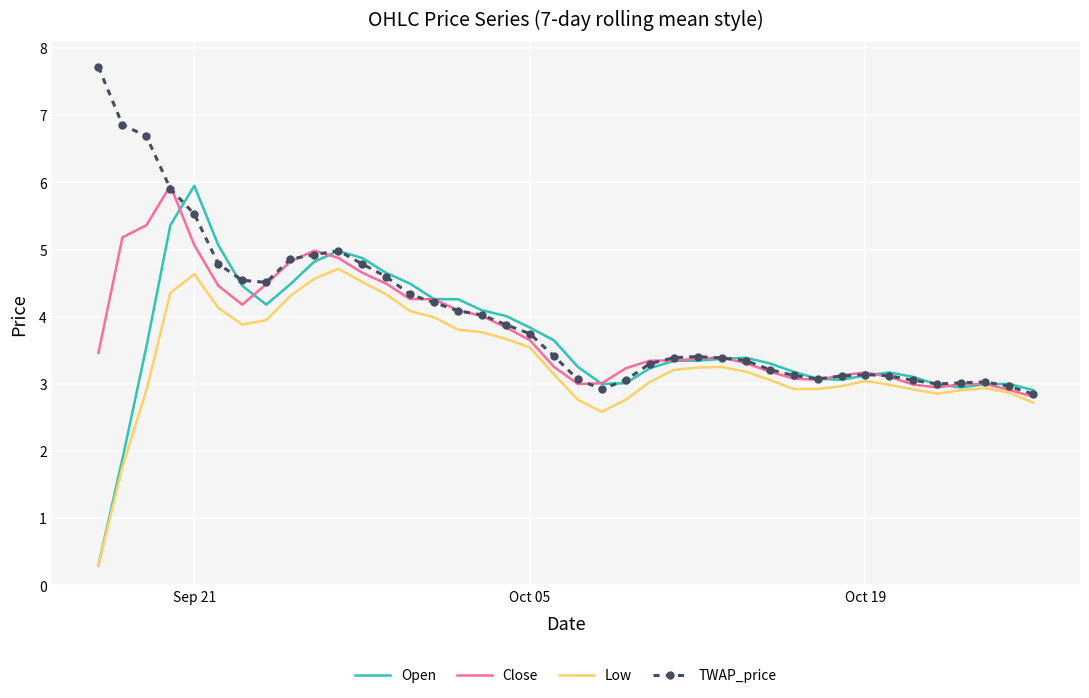

What is the minimum value for Low?

0.3